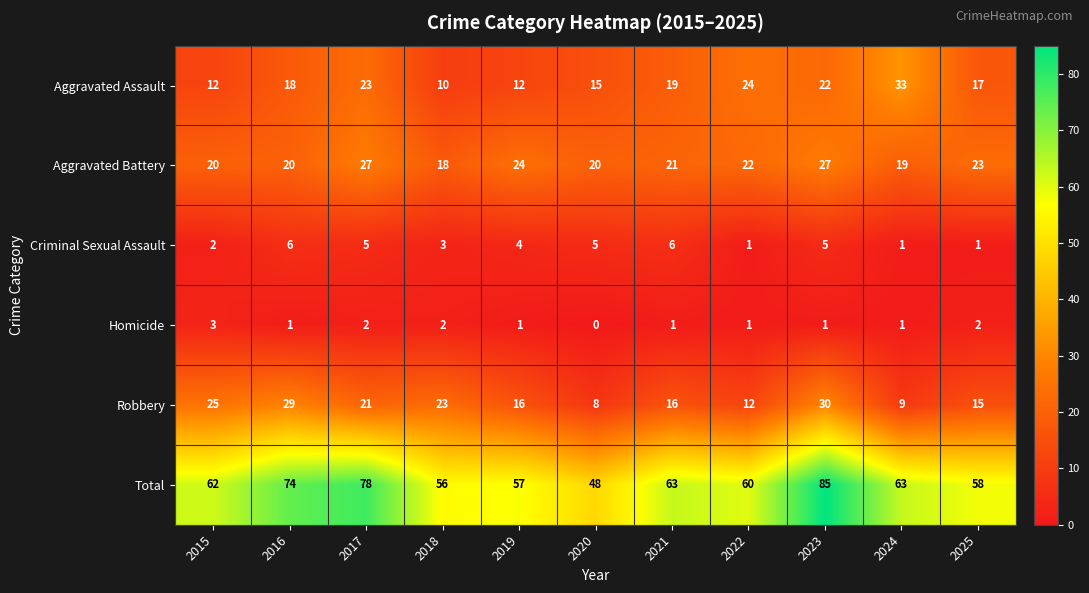

How many categories are shown in the chart?

11